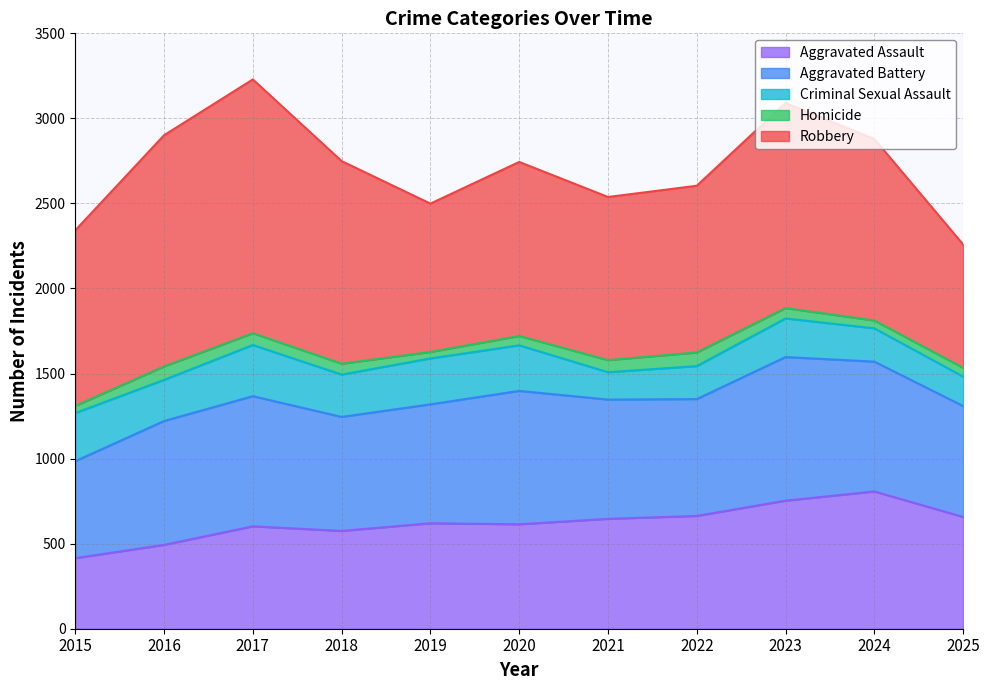

Reading right to left, list all the values displayed in this chart.

Aggravated Assault: 2025=657	2024=807	2023=753	2022=663	2021=646	2020=614	2019=620	2018=575	2017=602	2016=493	2015=415
Aggravated Battery: 2025=652	2024=763	2023=844	2022=687	2021=701	2020=784	2019=699	2018=670	2017=765	2016=728	2015=570
Criminal Sexual Assault: 2025=173	2024=196	2023=227	2022=194	2021=161	2020=268	2019=270	2018=249	2017=301	2016=242	2015=283
Homicide: 2025=52	2024=46	2023=61	2022=80	2021=71	2020=55	2019=38	2018=64	2017=69	2016=79	2015=42
Robbery: 2025=725	2024=1067	2023=1206	2022=980	2021=959	2020=1023	2019=872	2018=1191	2017=1492	2016=1359	2015=1032